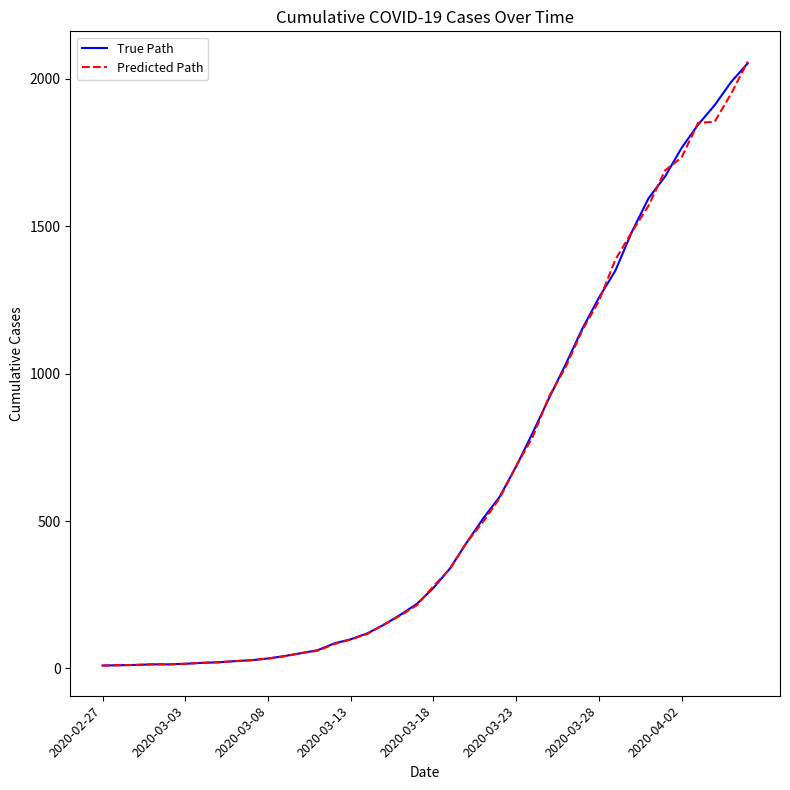

What is the maximum value shown in the chart?

2058.1